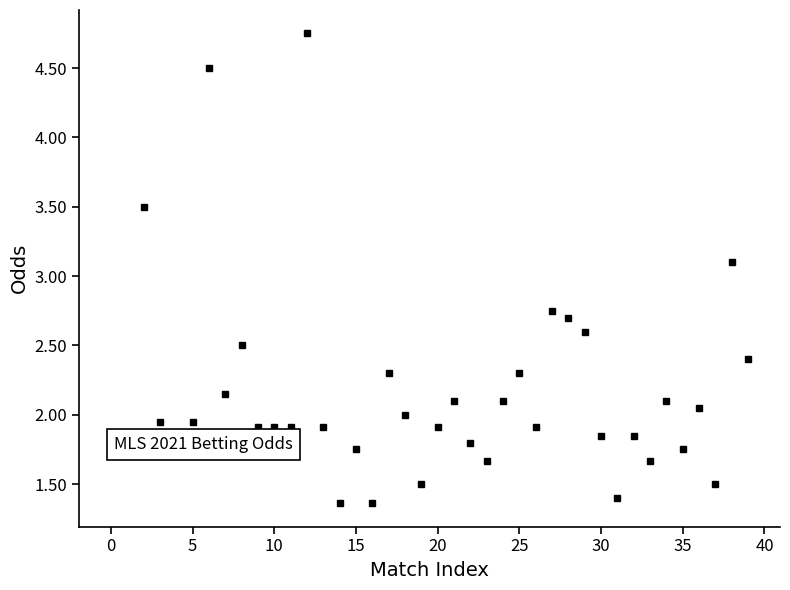

What is the minimum value shown in the chart?

1.4